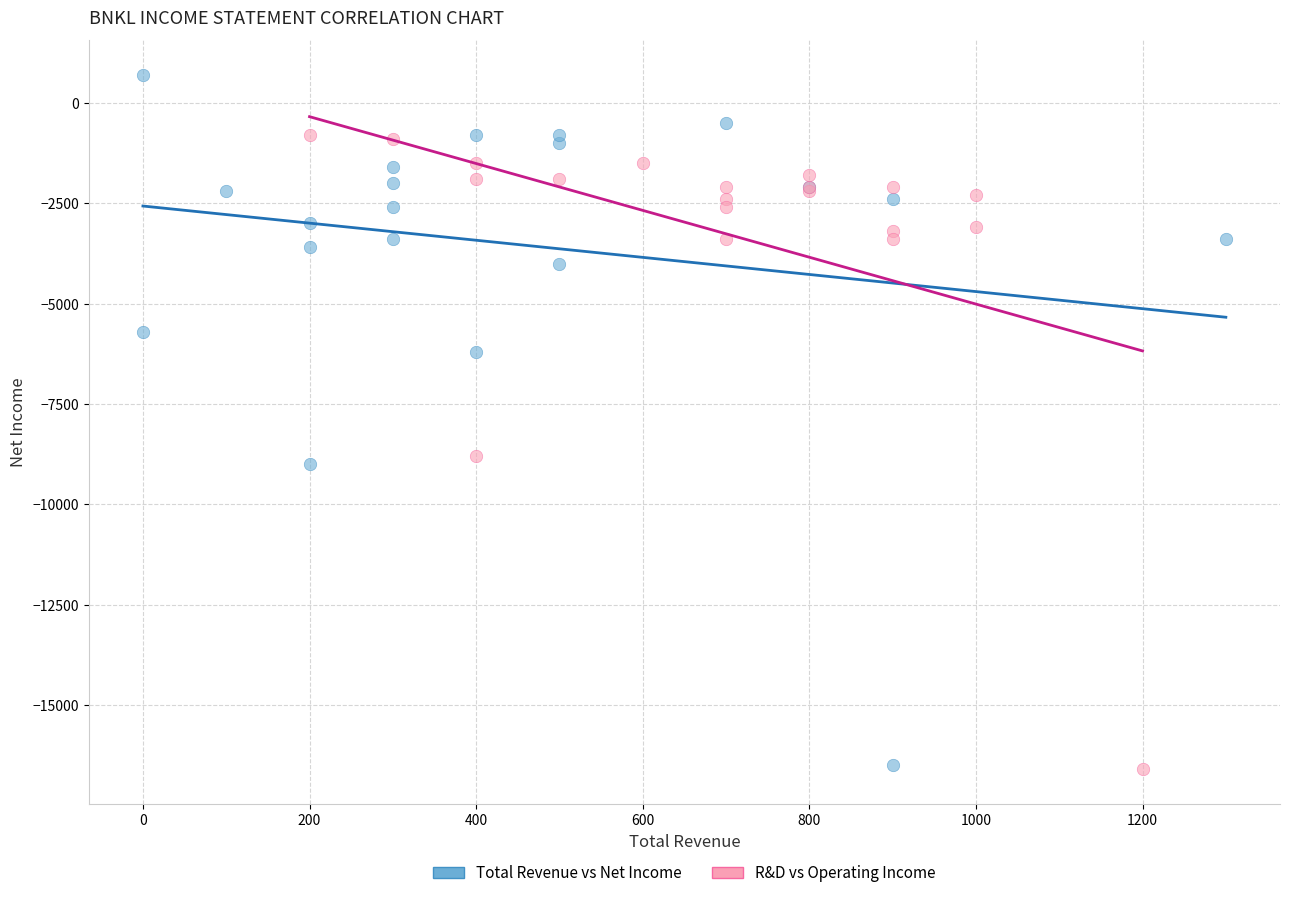

What are all the series names shown in the legend?

Total Revenue vs Net Income, R&D vs Operating Income